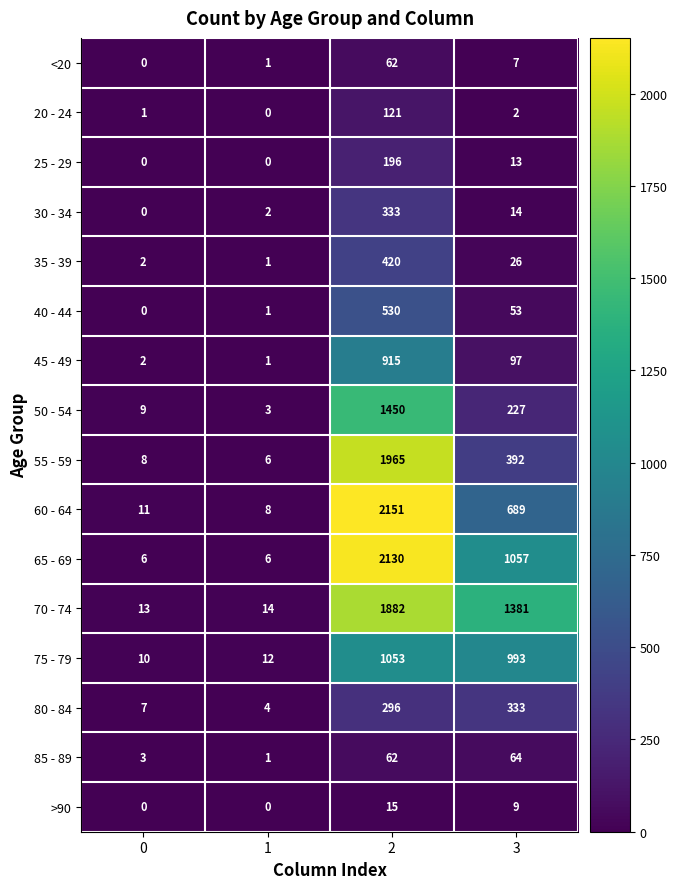

Which series changed the most between 0 and 1?

50 - 54